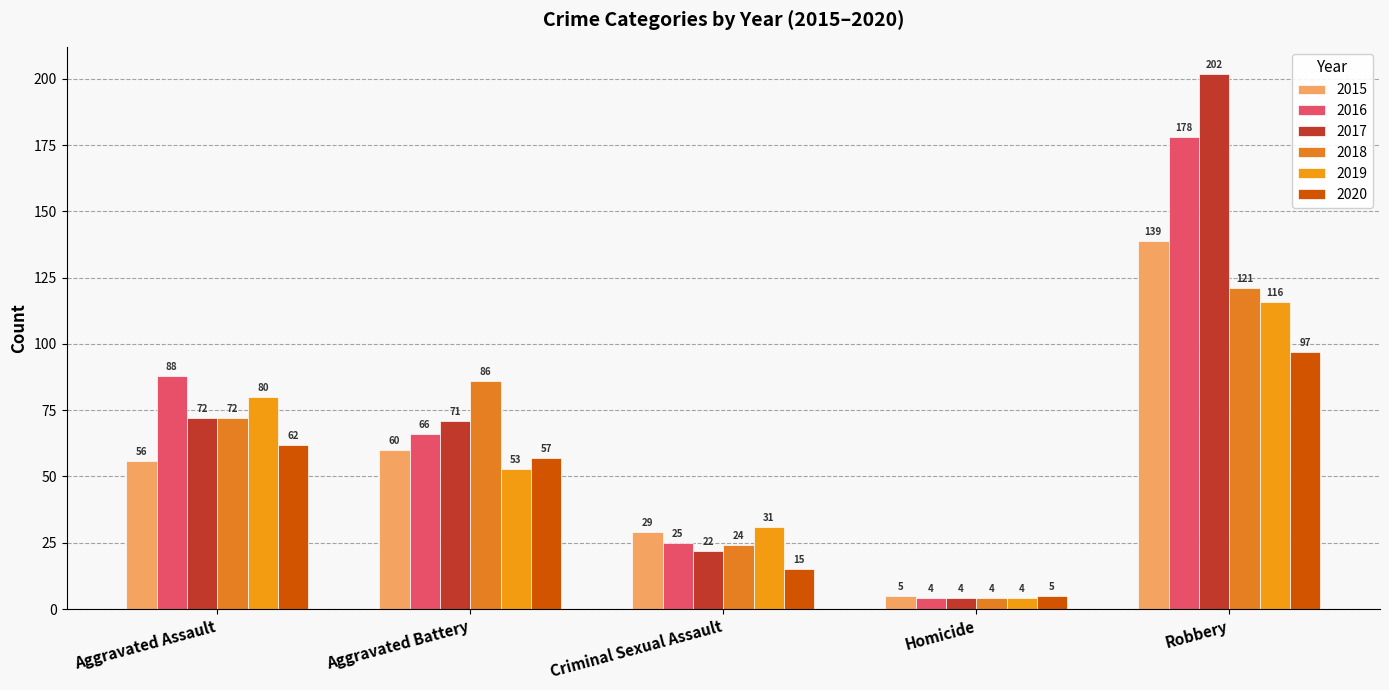

At Homicide, list the series in order from largest to smallest.

2015, 2020, 2016, 2017, 2018, 2019